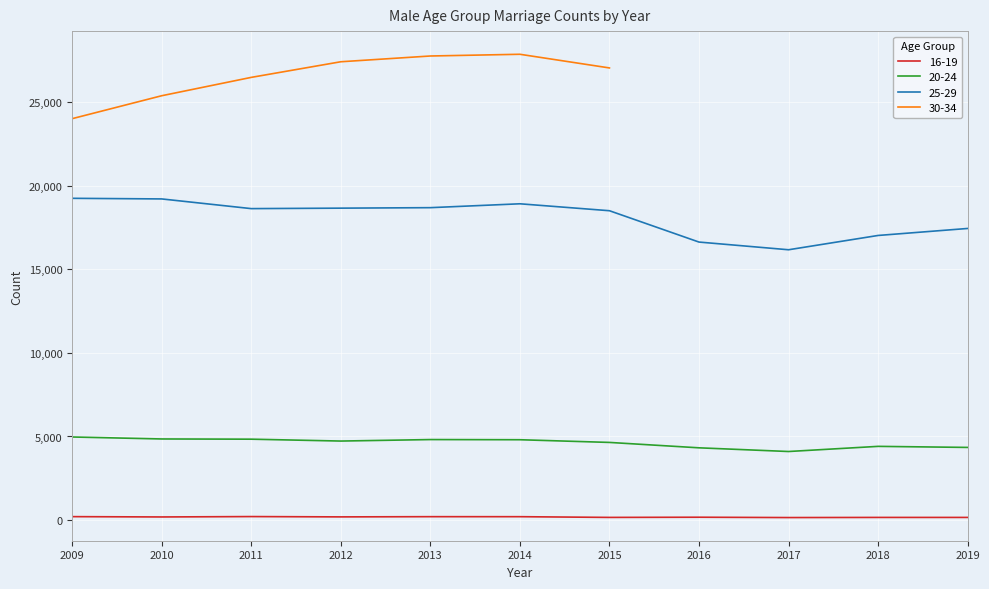

The 25-29 series shows 16179 at 2017. True or false?

True